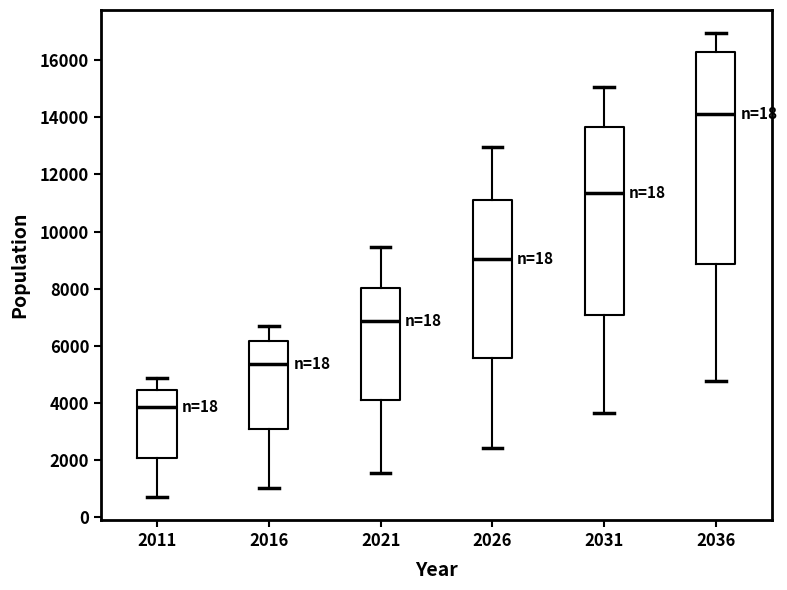

Reading left to right, read every box against the y-axis: the position of its median line, the range the box covers, and the ends of its whiskers. The values are not printed on the chart, so give them approximately, as read against the axis.

2011: median 3800, box 2000 to 4400, whiskers 800 to 4800
2016: median 5400, box 3000 to 6200, whiskers 1000 to 6800
2021: median 6800, box 4200 to 8000, whiskers 1600 to 9400
2026: median 9000, box 5600 to 11200, whiskers 2400 to 13000
2031: median 11400, box 7000 to 13600, whiskers 3600 to 15000
2036: median 14200, box 8800 to 16200, whiskers 4800 to 17000